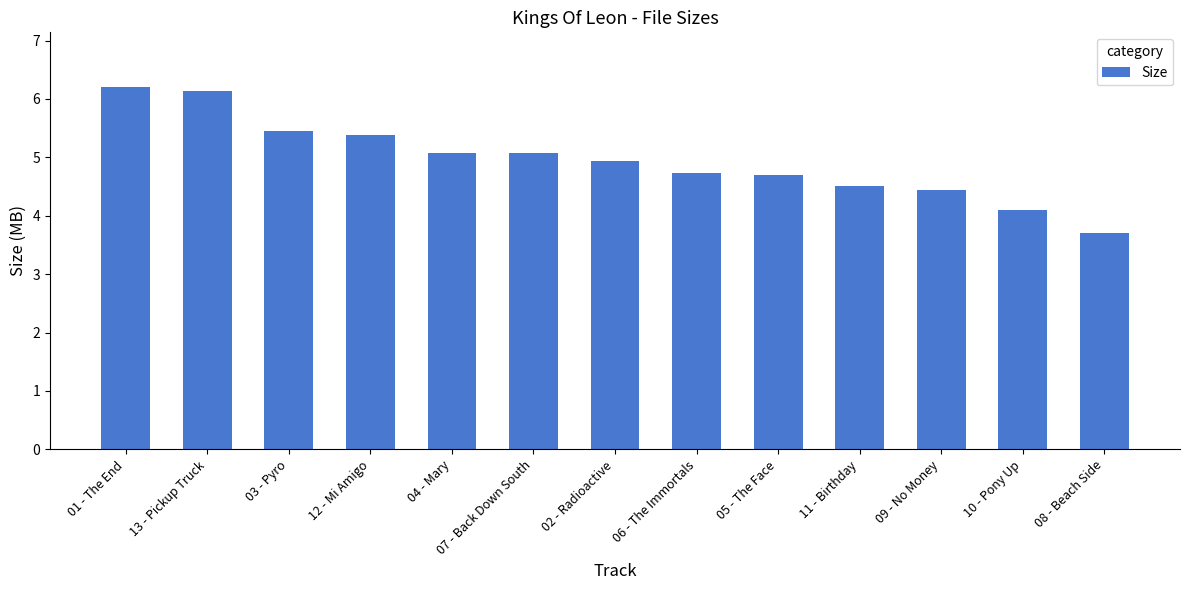

Reading right to left, what are all the values shown in this chart?

3.7	4.1	4.4	4.5	4.7	4.7	4.9	5.1	5.1	5.4	5.5	6.1	6.2